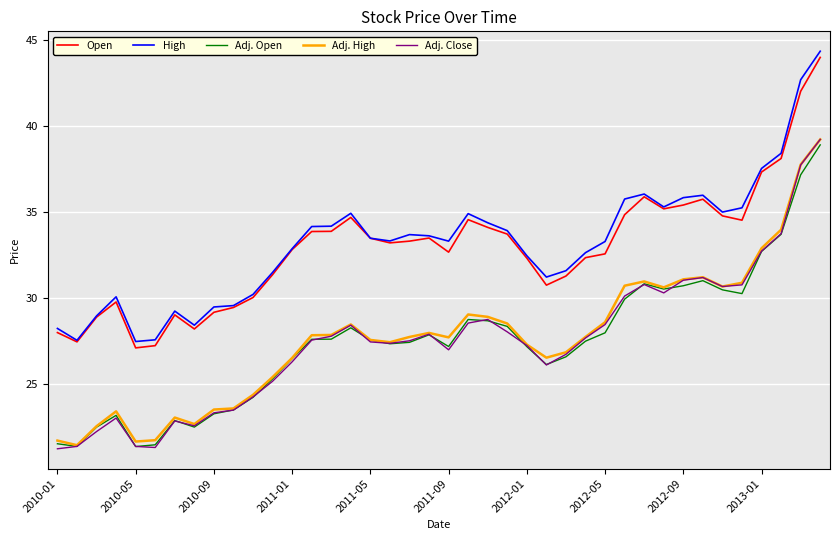

What is the sum of all Open values?

1317.0